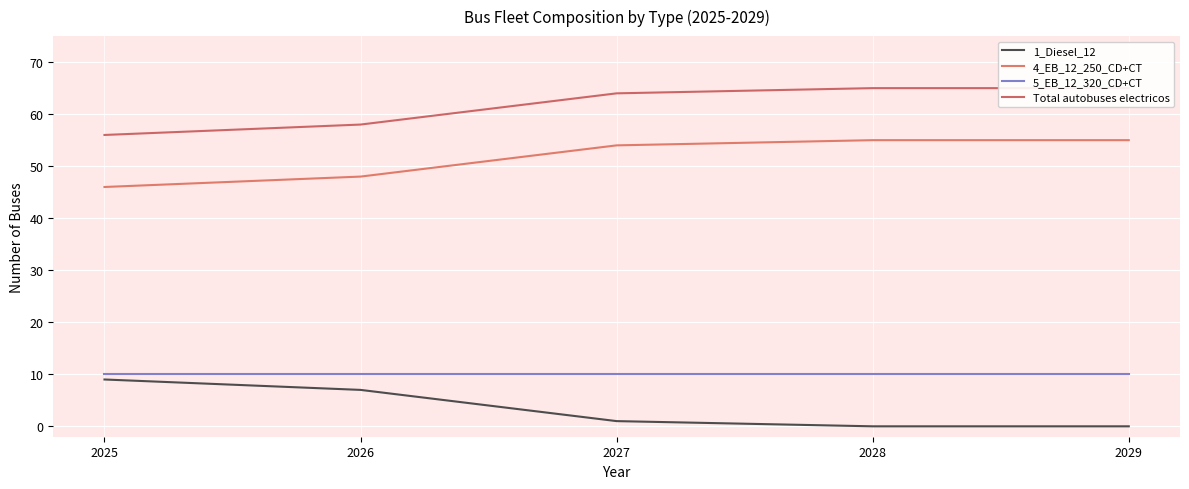

True or false: Total autobuses electricos and 5_EB_12_320_CD+CT intersect in this chart.

False